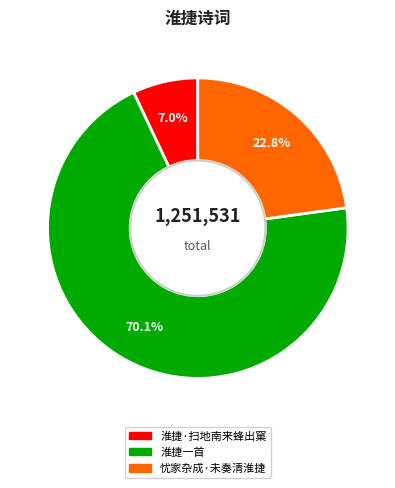

Is there any slice that represents more than half of the pie?

Yes